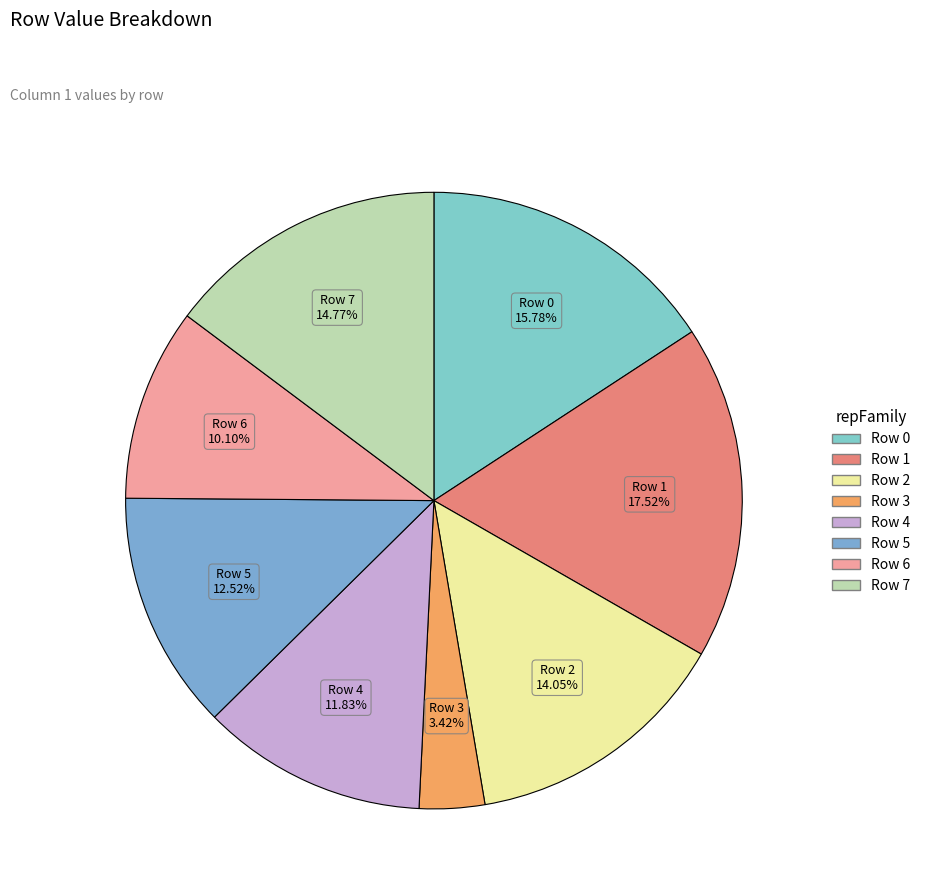

How many slices are in this pie chart?

8